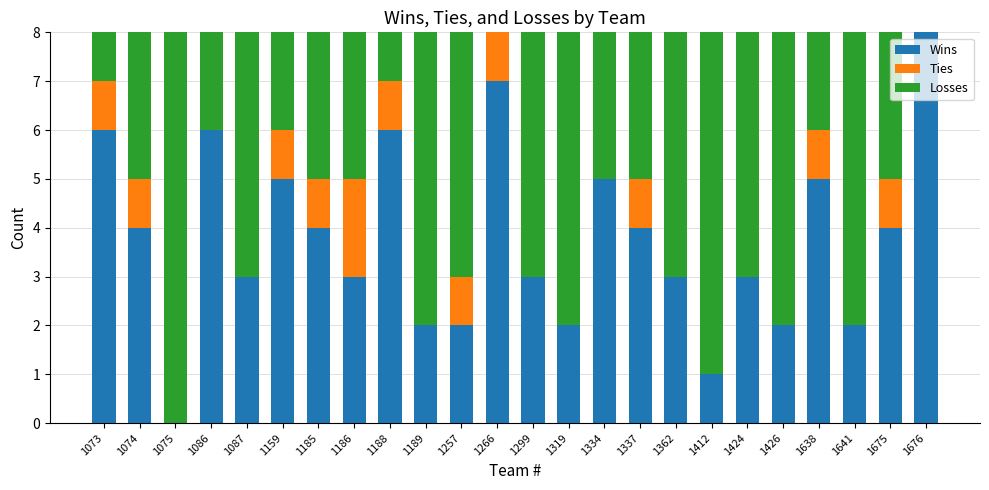

What is the maximum value for Wins?

8